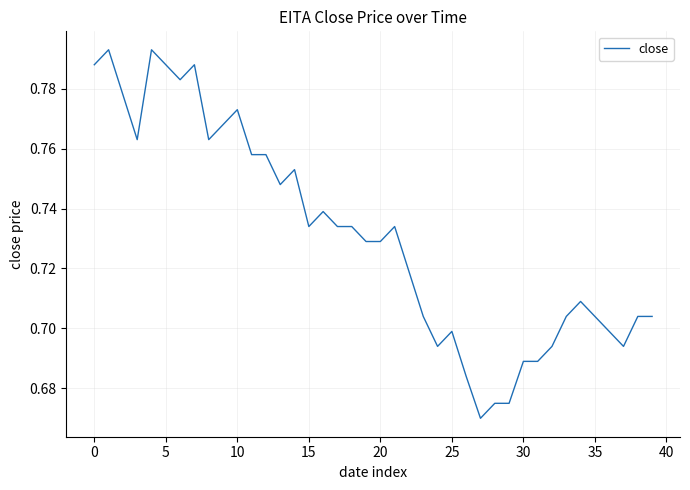

How many values are between 0 and 1?

40